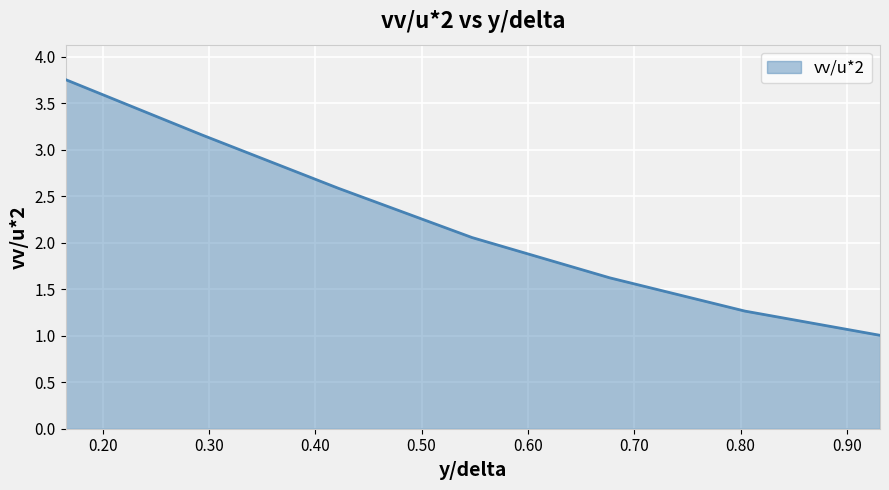

What is the minimum value shown in the chart?

1.0